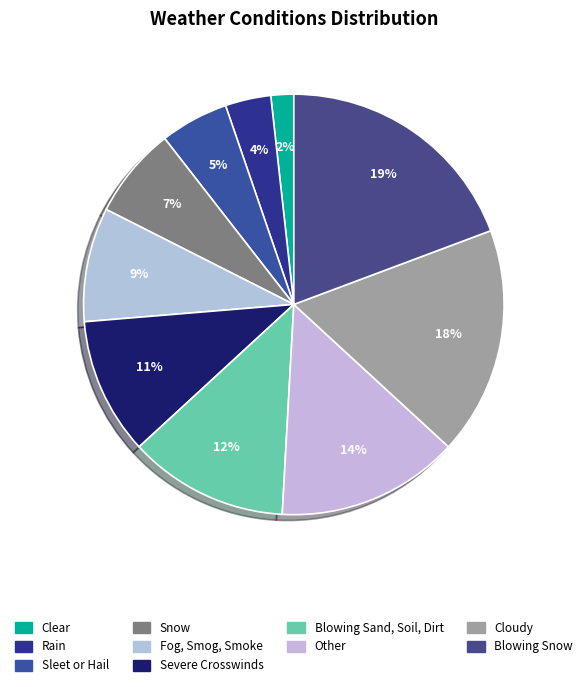

Rank the categories by value from highest to lowest.

Blowing Snow, Cloudy, Other, Blowing Sand, Soil, Dirt, Severe Crosswinds, Fog, Smog, Smoke, Snow, Sleet or Hail, Rain, Clear